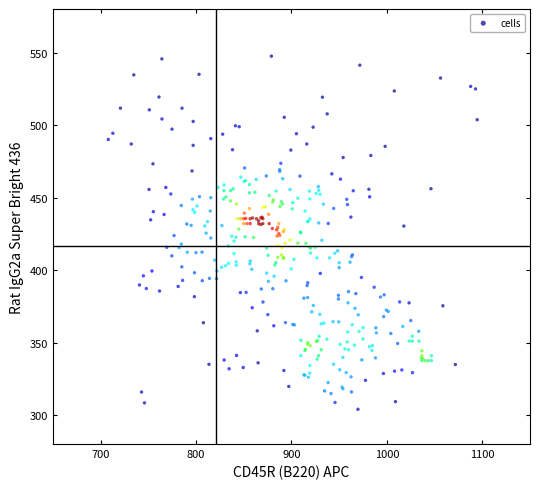

What is the range of X values (max minus min)?

386.6